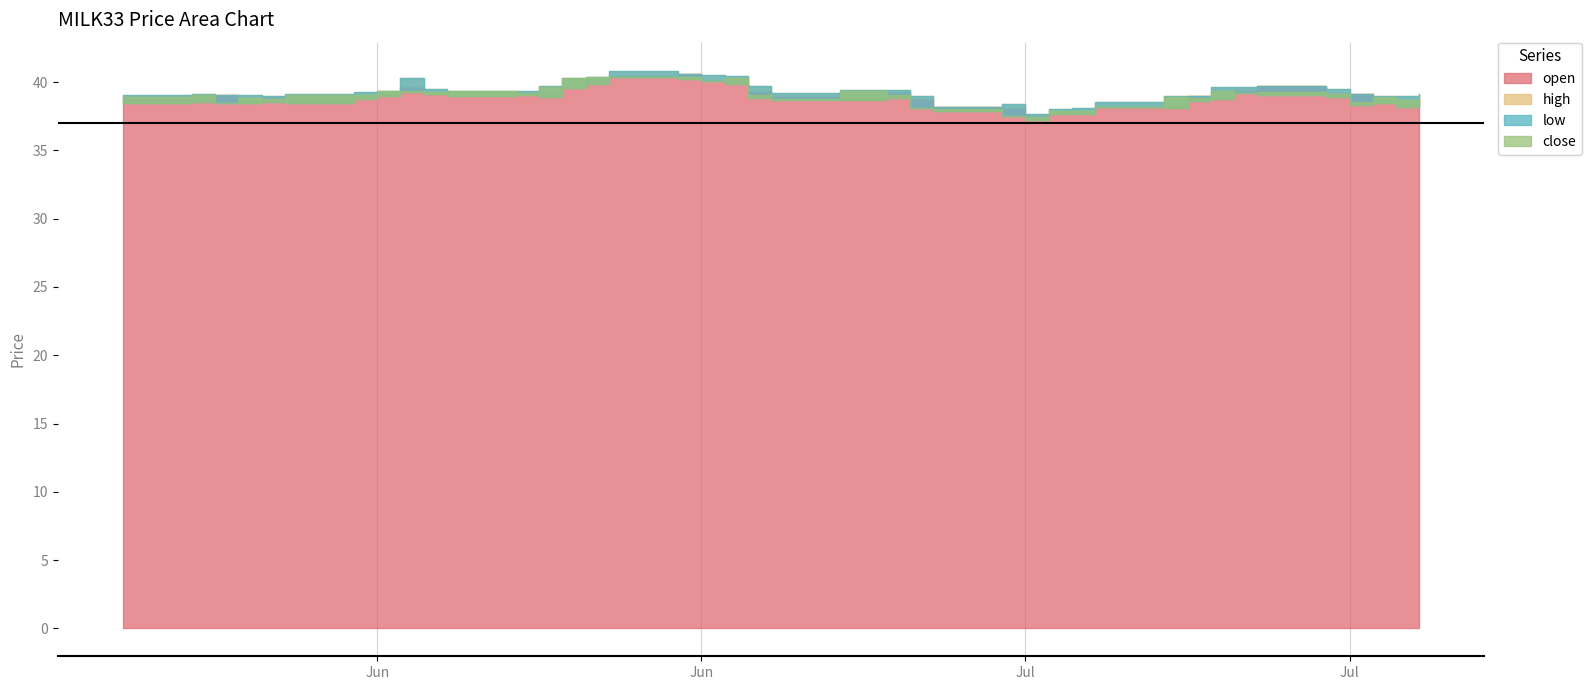

What is the value of the high point at the 38th from the left?

39.1